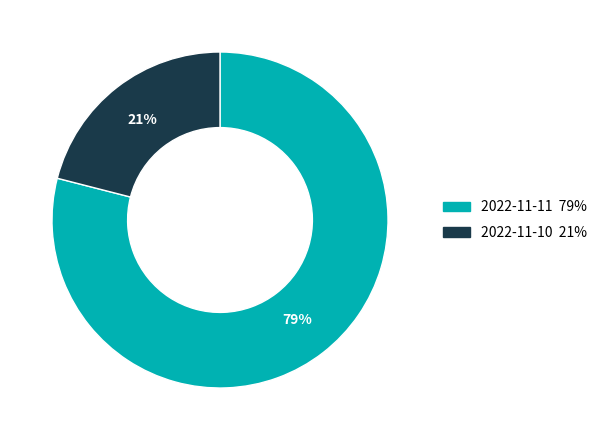

Count the number of slices in the pie.

2